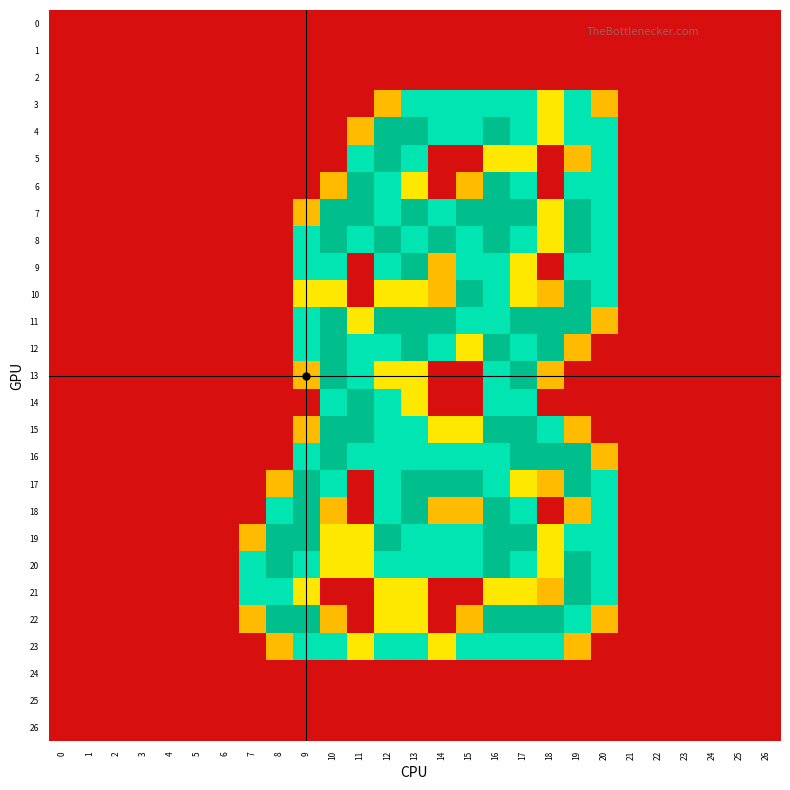

Reading left to right, what are all the values shown in this chart?

row_0: 0.0	0.0	0.0	0.0	0.0	0.0	0.0	0.0	0.0	0.0	0.0	0.0	0.0	0.0	0.0	0.0	0.0	0.0	0.0	0.0	0.0	0.0	0.0	0.0	0.0	0.0	0.0
row_1: 0.0	0.0	0.0	0.0	0.0	0.0	0.0	0.0	0.0	0.0	0.0	0.0	0.0	0.0	0.0	0.0	0.0	0.0	0.0	0.0	0.0	0.0	0.0	0.0	0.0	0.0	0.0
row_2: 0.0	0.0	0.0	0.0	0.0	0.0	0.0	0.0	0.0	0.0	0.0	0.0	0.0	0.0	0.0	0.0	0.0	0.0	0.0	0.0	0.0	0.0	0.0	0.0	0.0	0.0	0.0
row_3: 0.0	0.0	0.0	0.0	0.0	0.0	0.0	0.0	0.0	0.0	0.0	0.0	0.8	1.5	1.5	1.5	1.5	1.5	1.0	1.5	0.8	0.0	0.0	0.0	0.0	0.0	0.0
row_4: 0.0	0.0	0.0	0.0	0.0	0.0	0.0	0.0	0.0	0.0	0.0	0.8	2.0	2.0	1.5	1.5	2.0	1.5	1.0	1.5	1.5	0.0	0.0	0.0	0.0	0.0	0.0
row_5: 0.0	0.0	0.0	0.0	0.0	0.0	0.0	0.0	0.0	0.0	0.0	1.5	2.0	1.5	0.0	0.0	1.0	1.0	0.0	0.8	1.5	0.0	0.0	0.0	0.0	0.0	0.0
row_6: 0.0	0.0	0.0	0.0	0.0	0.0	0.0	0.0	0.0	0.0	0.8	2.0	1.5	1.0	0.0	0.8	2.0	1.5	0.0	1.5	1.5	0.0	0.0	0.0	0.0	0.0	0.0
row_7: 0.0	0.0	0.0	0.0	0.0	0.0	0.0	0.0	0.0	0.8	2.0	2.0	1.5	2.0	1.5	2.0	2.0	2.0	1.0	2.0	1.5	0.0	0.0	0.0	0.0	0.0	0.0
row_8: 0.0	0.0	0.0	0.0	0.0	0.0	0.0	0.0	0.0	1.5	2.0	1.5	2.0	1.5	2.0	1.5	2.0	1.5	1.0	2.0	1.5	0.0	0.0	0.0	0.0	0.0	0.0
row_9: 0.0	0.0	0.0	0.0	0.0	0.0	0.0	0.0	0.0	1.5	1.5	0.0	1.5	2.0	0.8	1.5	1.5	1.0	0.0	1.5	1.5	0.0	0.0	0.0	0.0	0.0	0.0
row_10: 0.0	0.0	0.0	0.0	0.0	0.0	0.0	0.0	0.0	1.0	1.0	0.0	1.0	1.0	0.8	2.0	1.5	1.0	0.8	2.0	1.5	0.0	0.0	0.0	0.0	0.0	0.0
row_11: 0.0	0.0	0.0	0.0	0.0	0.0	0.0	0.0	0.0	1.5	2.0	1.0	2.0	2.0	2.0	1.5	1.5	2.0	2.0	2.0	0.8	0.0	0.0	0.0	0.0	0.0	0.0
row_12: 0.0	0.0	0.0	0.0	0.0	0.0	0.0	0.0	0.0	1.5	2.0	1.5	1.5	2.0	1.5	1.0	2.0	1.5	2.0	0.8	0.0	0.0	0.0	0.0	0.0	0.0	0.0
row_13: 0.0	0.0	0.0	0.0	0.0	0.0	0.0	0.0	0.0	0.8	2.0	1.5	1.0	1.0	0.0	0.0	1.5	2.0	0.8	0.0	0.0	0.0	0.0	0.0	0.0	0.0	0.0
row_14: 0.0	0.0	0.0	0.0	0.0	0.0	0.0	0.0	0.0	0.0	1.5	2.0	1.5	1.0	0.0	0.0	1.5	1.5	0.0	0.0	0.0	0.0	0.0	0.0	0.0	0.0	0.0
row_15: 0.0	0.0	0.0	0.0	0.0	0.0	0.0	0.0	0.0	0.8	2.0	2.0	1.5	1.5	1.0	1.0	2.0	2.0	1.5	0.8	0.0	0.0	0.0	0.0	0.0	0.0	0.0
row_16: 0.0	0.0	0.0	0.0	0.0	0.0	0.0	0.0	0.0	1.5	2.0	1.5	1.5	1.5	1.5	1.5	1.5	2.0	2.0	2.0	0.8	0.0	0.0	0.0	0.0	0.0	0.0
row_17: 0.0	0.0	0.0	0.0	0.0	0.0	0.0	0.0	0.8	2.0	1.5	0.0	1.5	2.0	2.0	2.0	1.5	1.0	0.8	2.0	1.5	0.0	0.0	0.0	0.0	0.0	0.0
row_18: 0.0	0.0	0.0	0.0	0.0	0.0	0.0	0.0	1.5	2.0	0.8	0.0	1.5	2.0	0.8	0.8	2.0	1.5	0.0	0.8	1.5	0.0	0.0	0.0	0.0	0.0	0.0
row_19: 0.0	0.0	0.0	0.0	0.0	0.0	0.0	0.8	2.0	2.0	1.0	1.0	2.0	1.5	1.5	1.5	2.0	2.0	1.0	1.5	1.5	0.0	0.0	0.0	0.0	0.0	0.0
row_20: 0.0	0.0	0.0	0.0	0.0	0.0	0.0	1.5	2.0	1.5	1.0	1.0	1.5	1.5	1.5	1.5	2.0	1.5	1.0	2.0	1.5	0.0	0.0	0.0	0.0	0.0	0.0
row_21: 0.0	0.0	0.0	0.0	0.0	0.0	0.0	1.5	1.5	1.0	0.0	0.0	1.0	1.0	0.0	0.0	1.0	1.0	0.8	2.0	1.5	0.0	0.0	0.0	0.0	0.0	0.0
row_22: 0.0	0.0	0.0	0.0	0.0	0.0	0.0	0.8	2.0	2.0	0.8	0.0	1.0	1.0	0.0	0.8	2.0	2.0	2.0	1.5	0.8	0.0	0.0	0.0	0.0	0.0	0.0
row_23: 0.0	0.0	0.0	0.0	0.0	0.0	0.0	0.0	0.8	1.5	1.5	1.0	1.5	1.5	1.0	1.5	1.5	1.5	1.5	0.8	0.0	0.0	0.0	0.0	0.0	0.0	0.0
row_24: 0.0	0.0	0.0	0.0	0.0	0.0	0.0	0.0	0.0	0.0	0.0	0.0	0.0	0.0	0.0	0.0	0.0	0.0	0.0	0.0	0.0	0.0	0.0	0.0	0.0	0.0	0.0
row_25: 0.0	0.0	0.0	0.0	0.0	0.0	0.0	0.0	0.0	0.0	0.0	0.0	0.0	0.0	0.0	0.0	0.0	0.0	0.0	0.0	0.0	0.0	0.0	0.0	0.0	0.0	0.0
row_26: 0.0	0.0	0.0	0.0	0.0	0.0	0.0	0.0	0.0	0.0	0.0	0.0	0.0	0.0	0.0	0.0	0.0	0.0	0.0	0.0	0.0	0.0	0.0	0.0	0.0	0.0	0.0